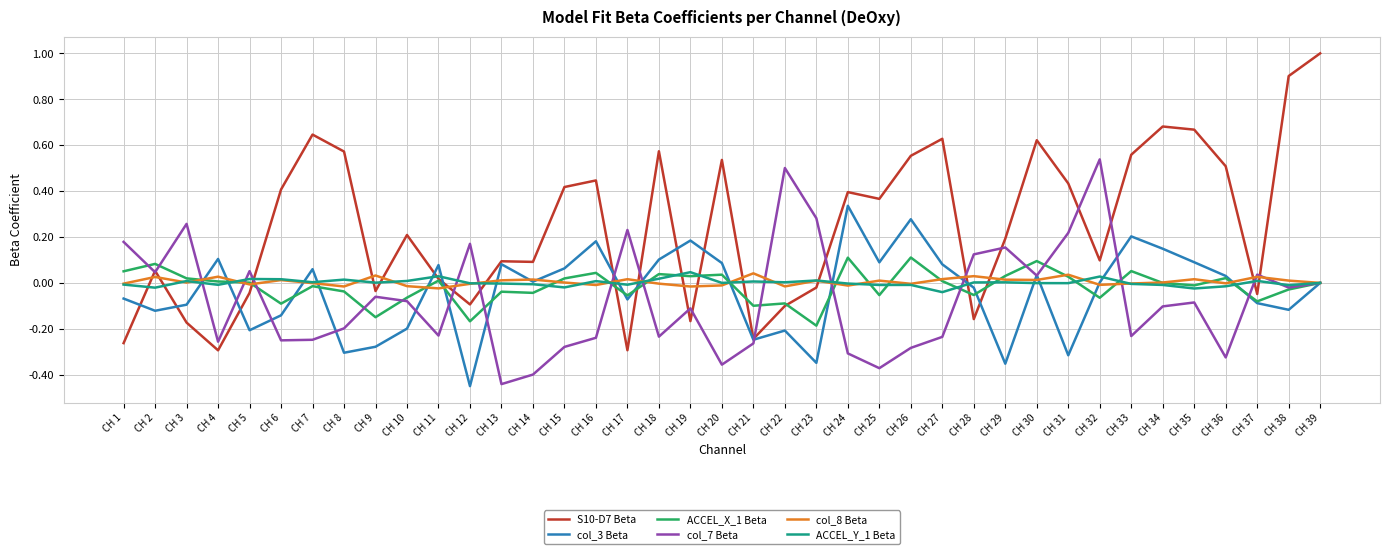

Does the chart display data point markers on the line(s)?

No